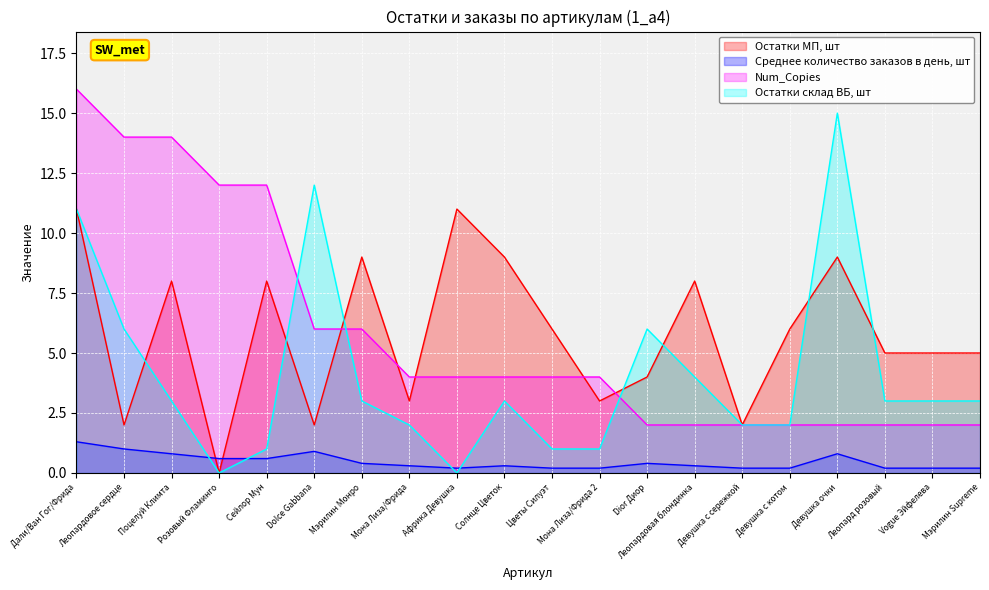

How many lines are shown in the chart?

4